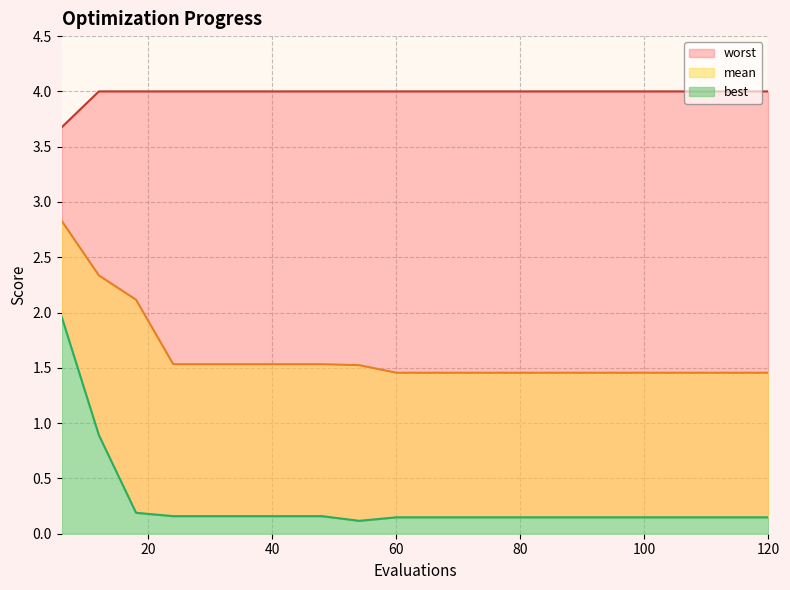

Between 84 and 78, which is larger?

84